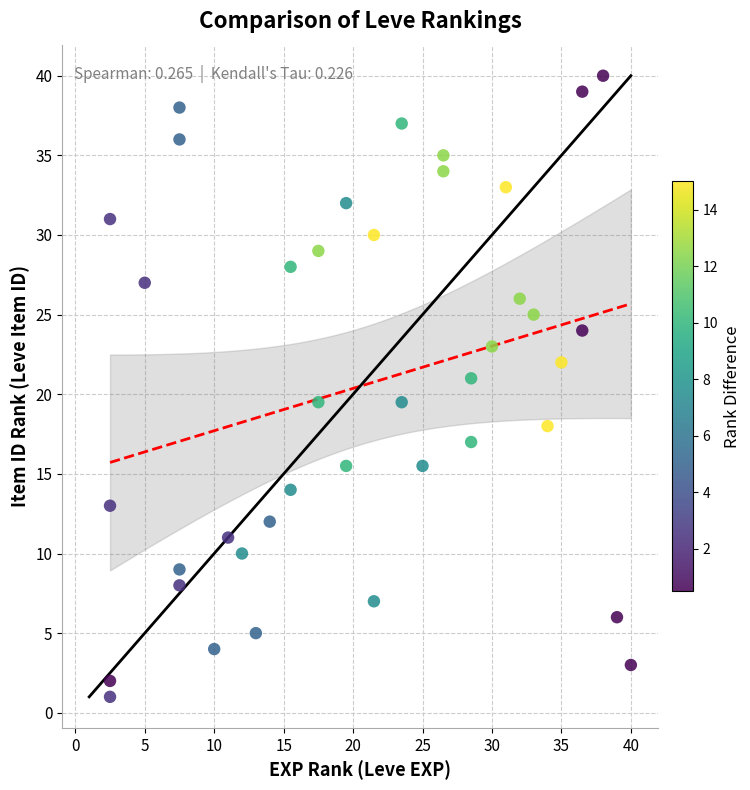

What is the range of Y values (max minus min)?

39.0